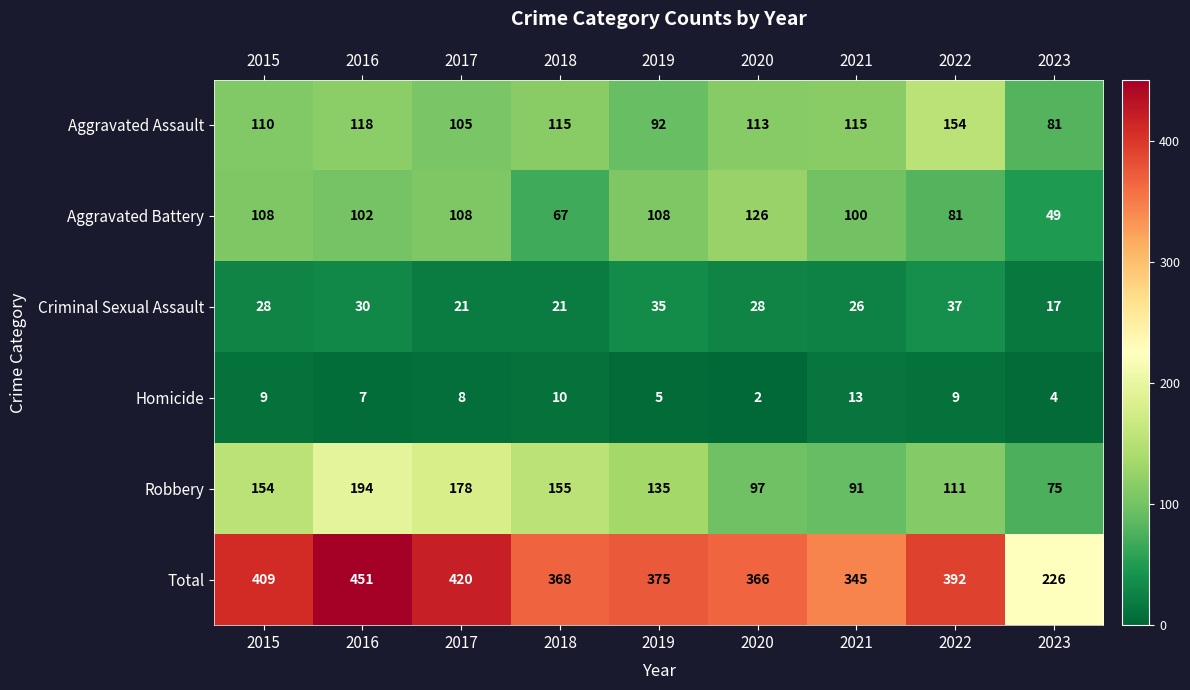

Rank the series at 2015 from highest to lowest value.

Total, Robbery, Aggravated Assault, Aggravated Battery, Criminal Sexual Assault, Homicide